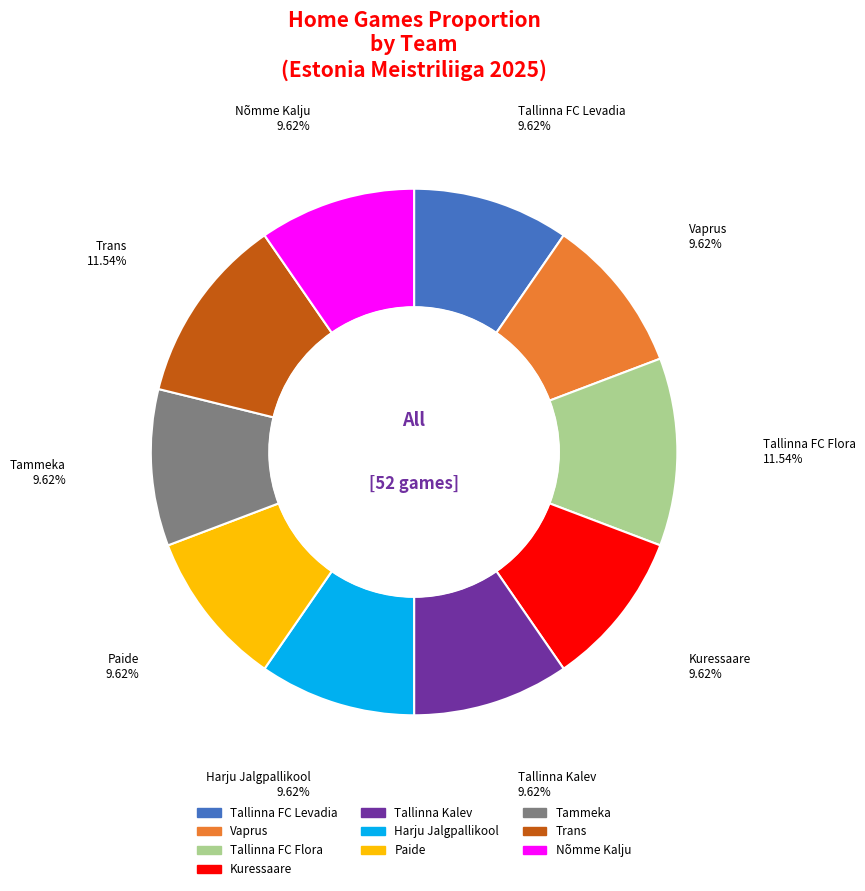

True or false: Tammeka accounts for 1% of the total.

False